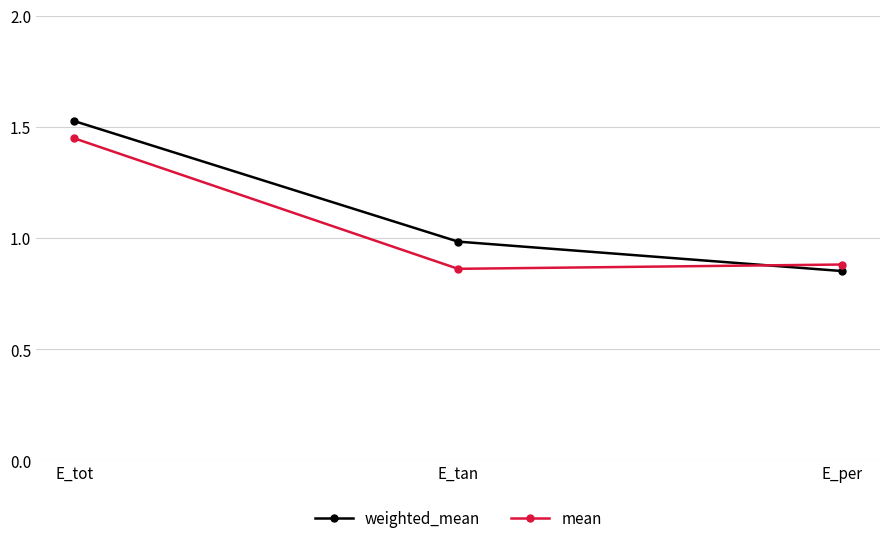

Rank the categories by mean value from highest to lowest.

E_tot, E_per, E_tan